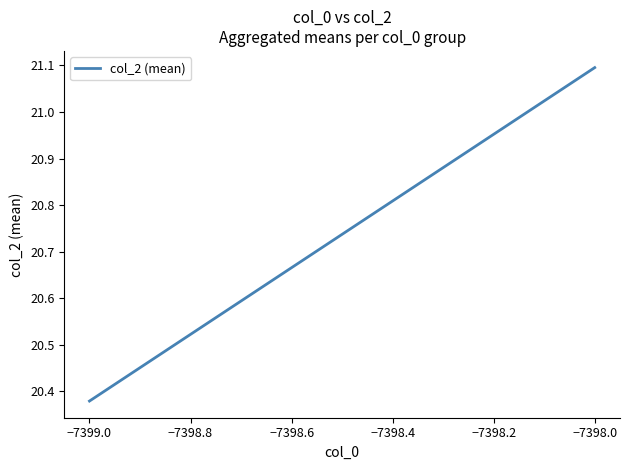

The value at −7398.0 is 34.6. True or false?

False